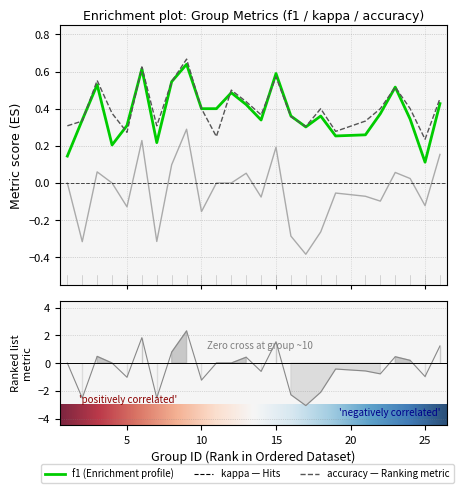

What is the sum of the kappa values at 25 and 5?

-0.3